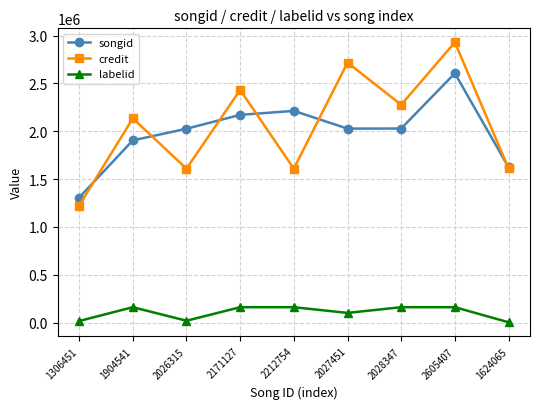

At which label is credit closest to 2076265?

1904541